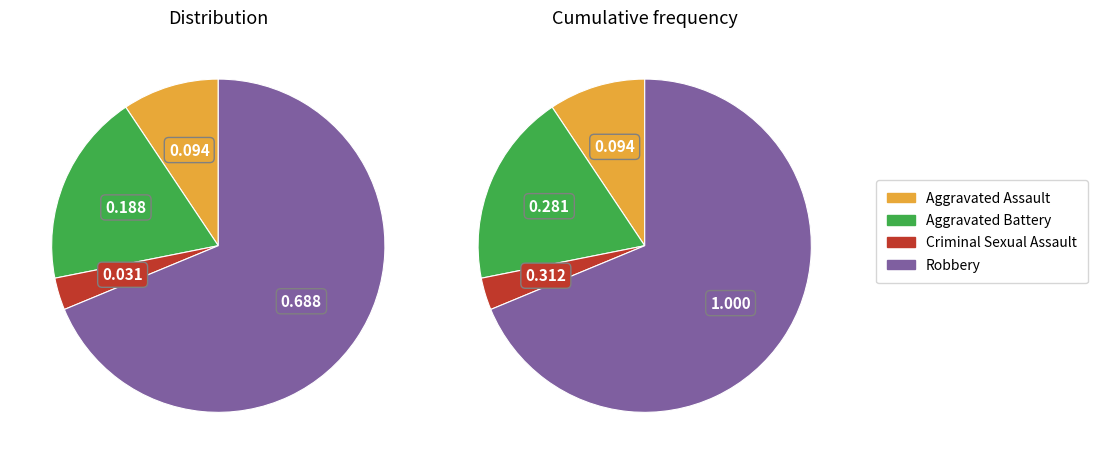

Count the number of slices in the pie.

4